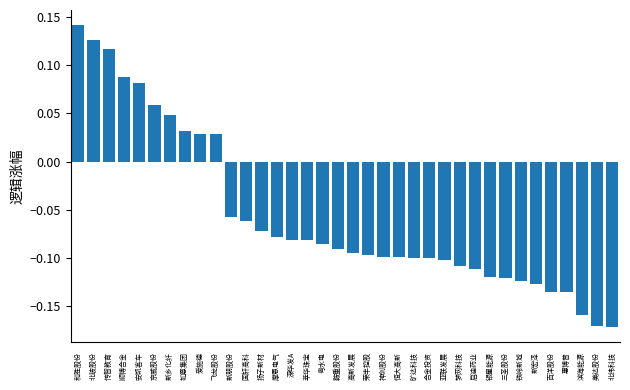

The value at 梦网科技 is -0.1. True or false?

True